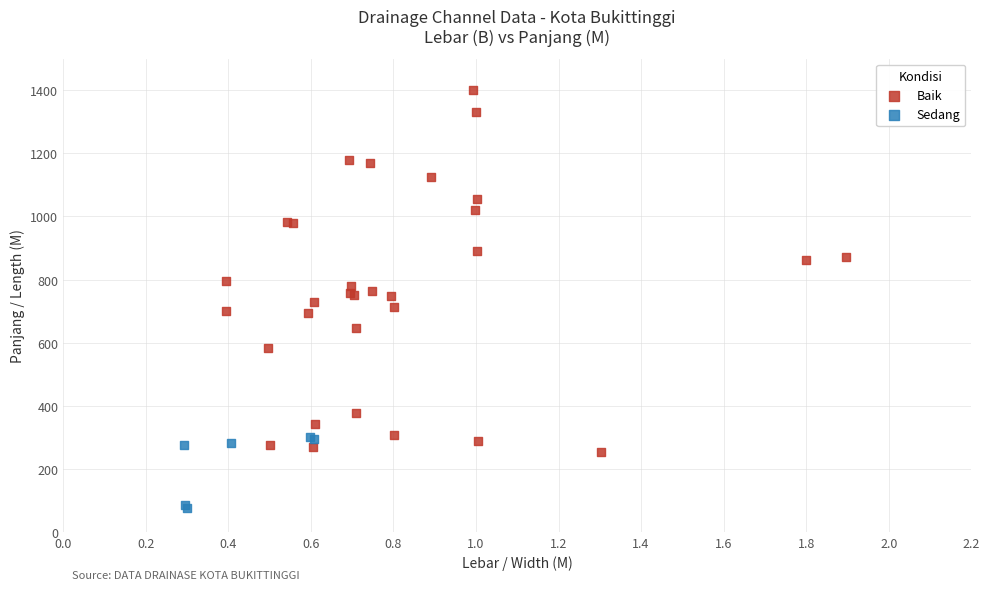

Which series contains the highest Y value?

Baik